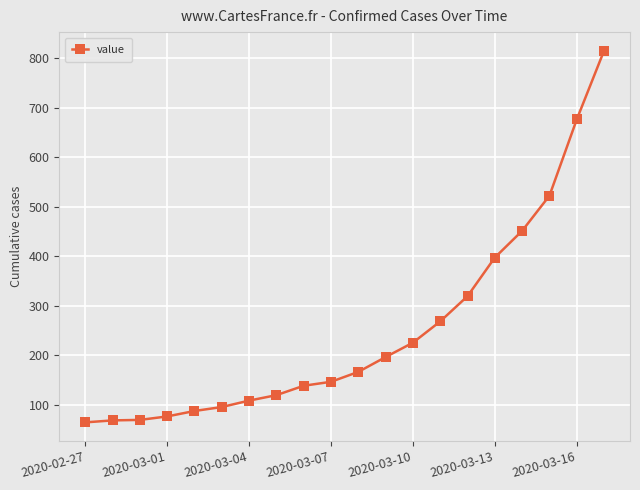

What is the value of the 8th point from the left?

119